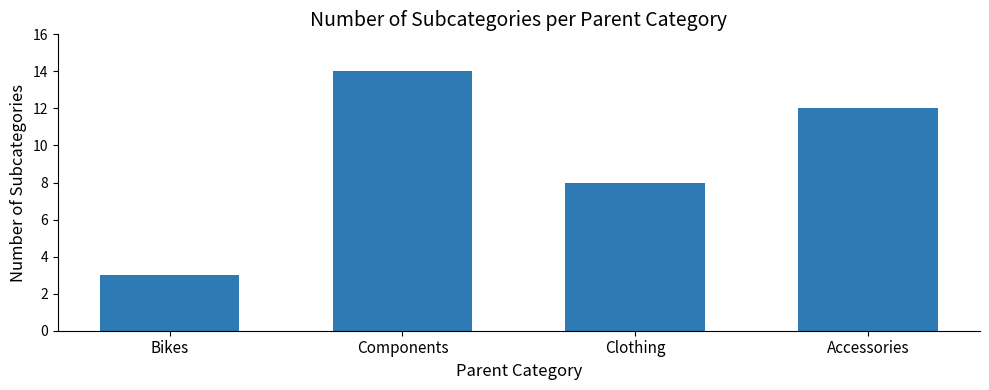

What position from the left is Components?

2